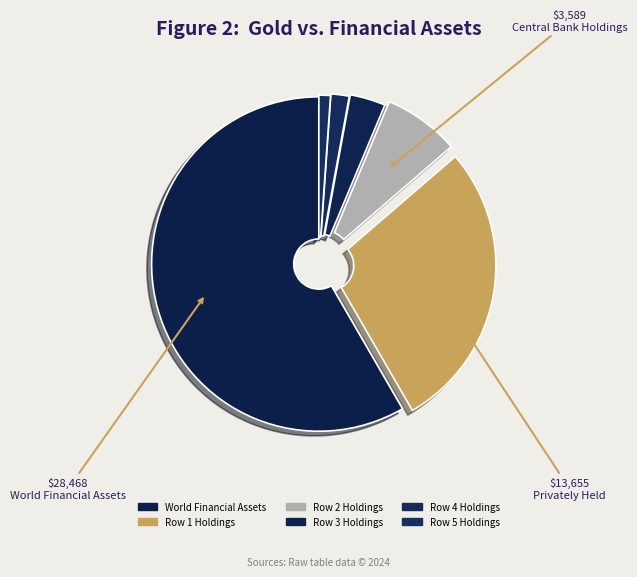

Rank the categories by value from lowest to highest.

Row 5 Holdings, Row 4 Holdings, Row 3 Holdings, Row 2 Holdings, Row 1 Holdings, World Financial Assets